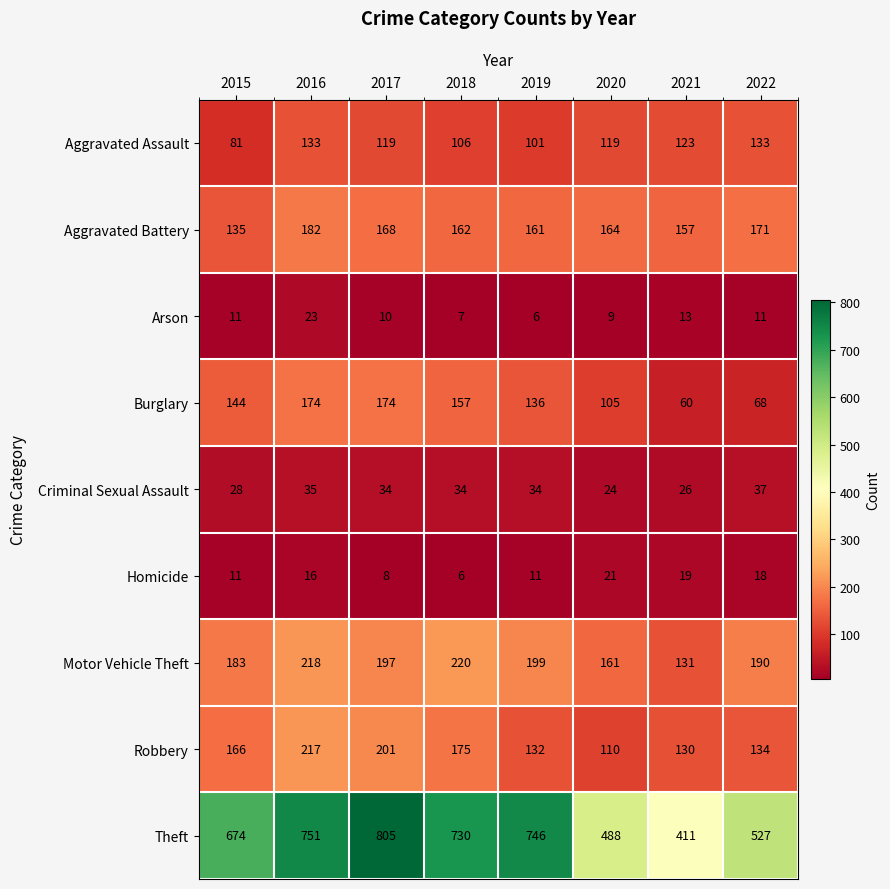

Is it true that Arson equals 23 at 2016?

True